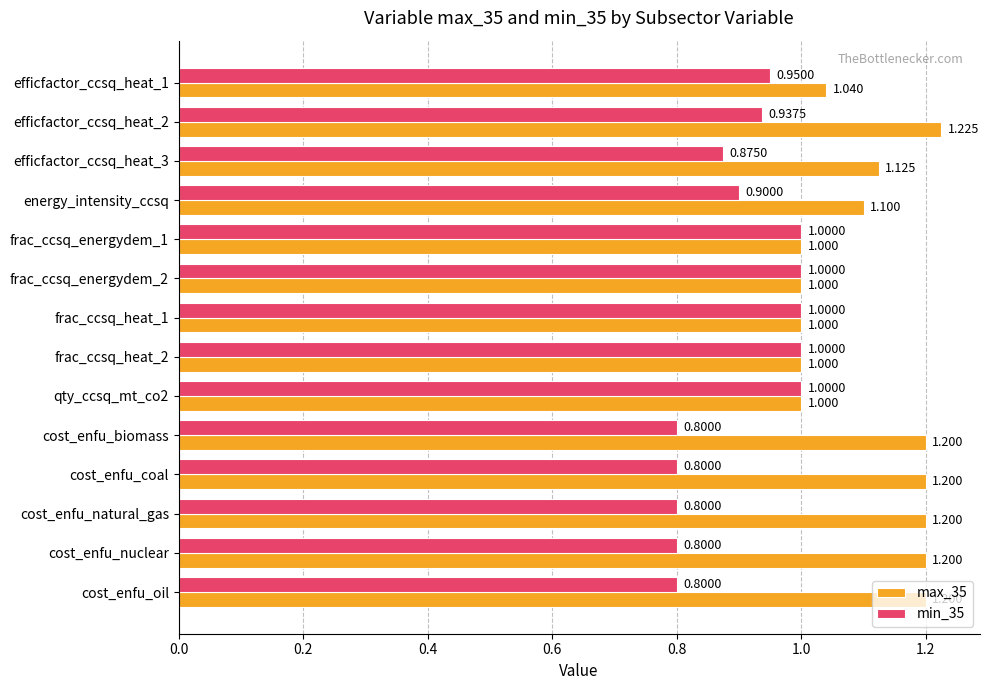

Is the value of min_35 at efficfactor_ccsq_heat_1 greater than the value of max_35 at cost_enfu_nuclear?

No